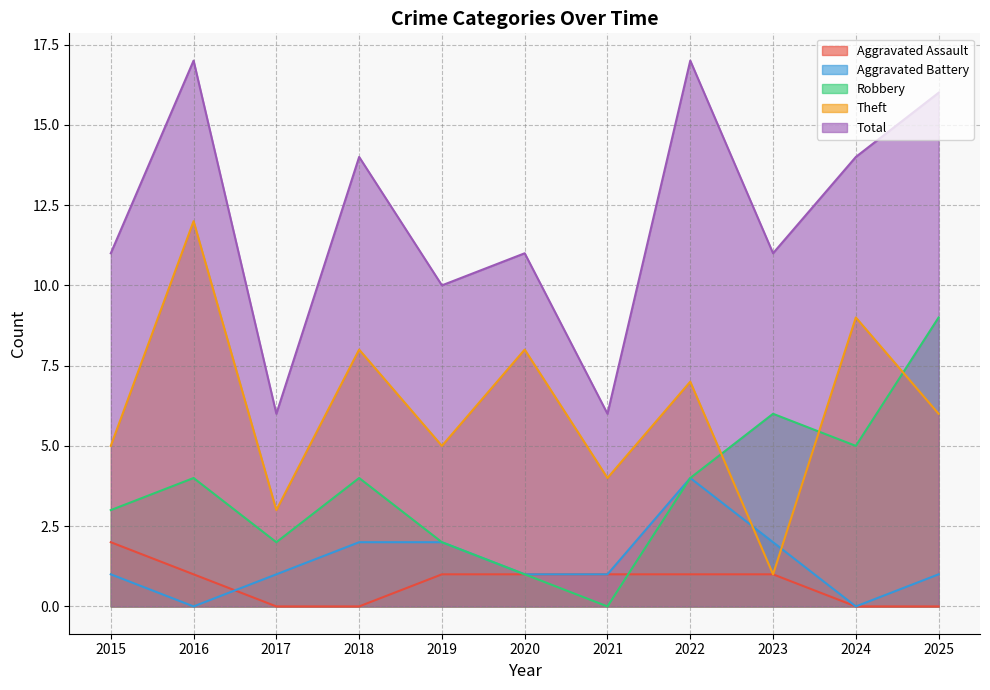

How many lines are shown in the chart?

5